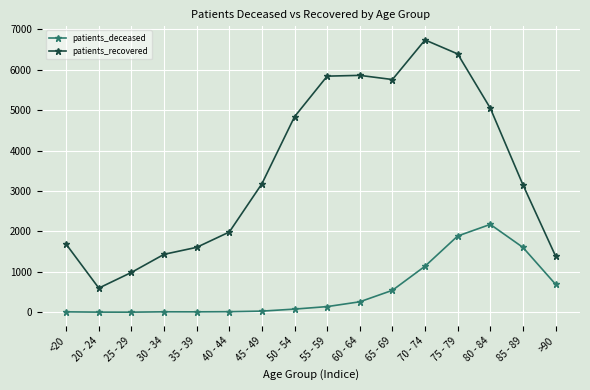

What is the difference between the maximum and minimum values in the patients_deceased series?

2173